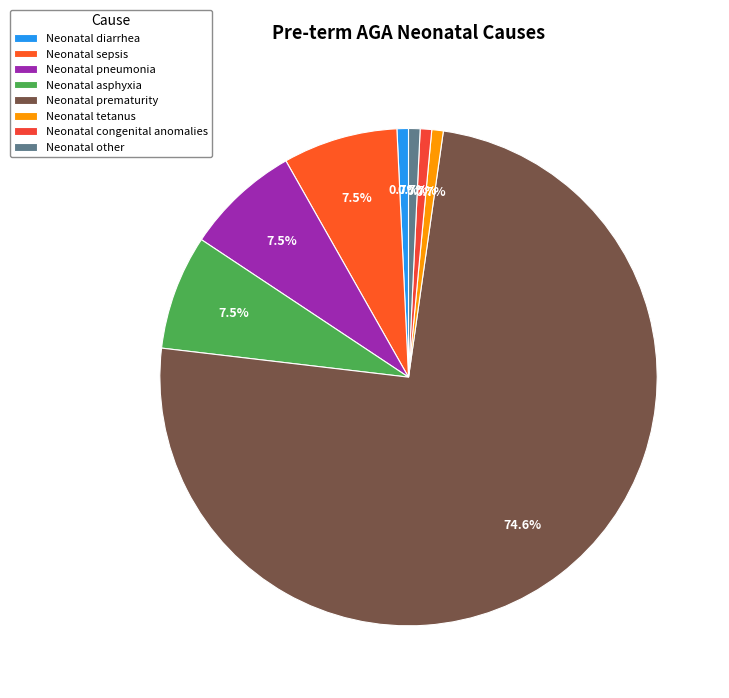

Which category has the biggest portion of the pie?

Neonatal prematurity